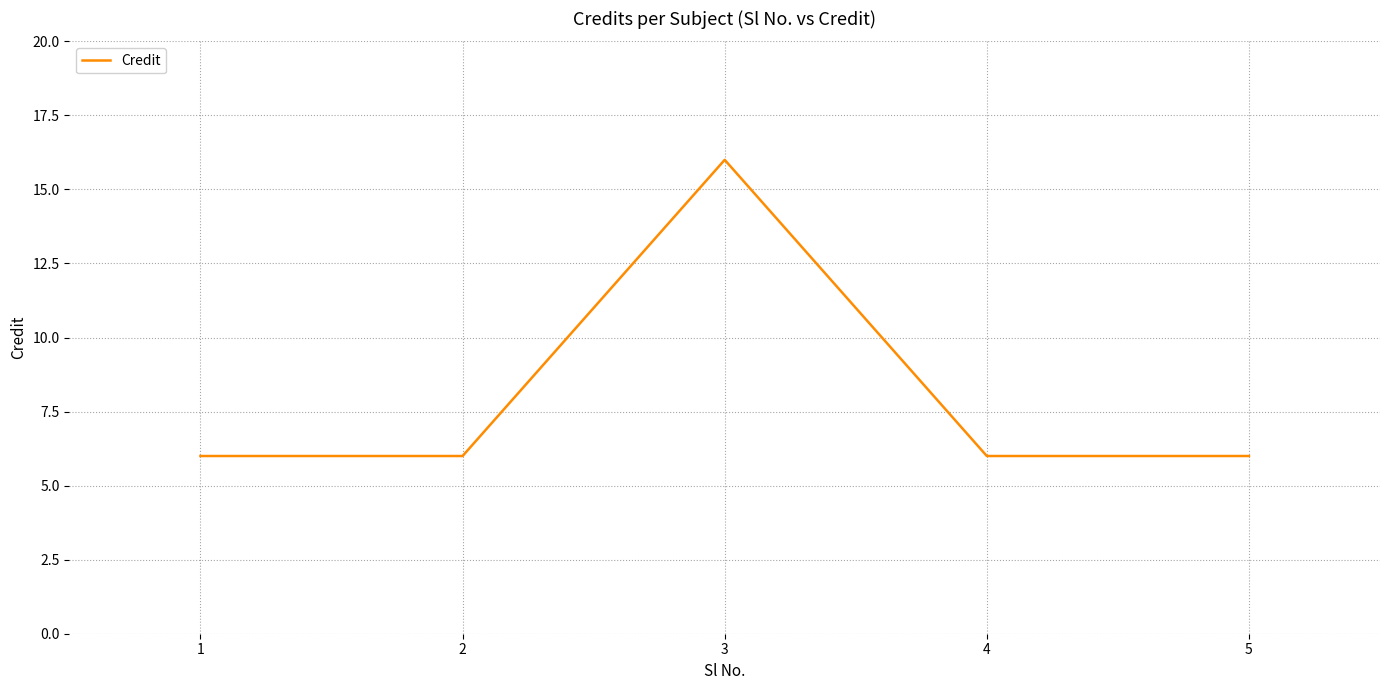

Where is the first local maximum?

3